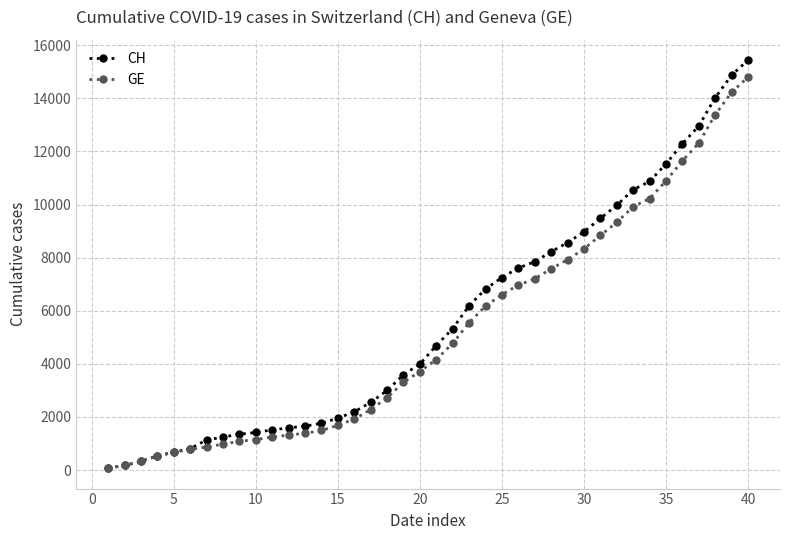

Which series has the largest range (max minus min)?

CH